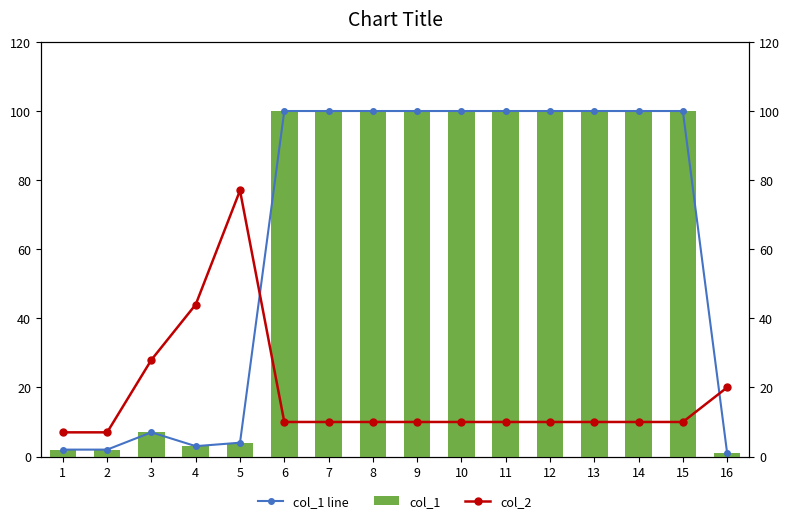

Does the chart contain stacked bars?

No